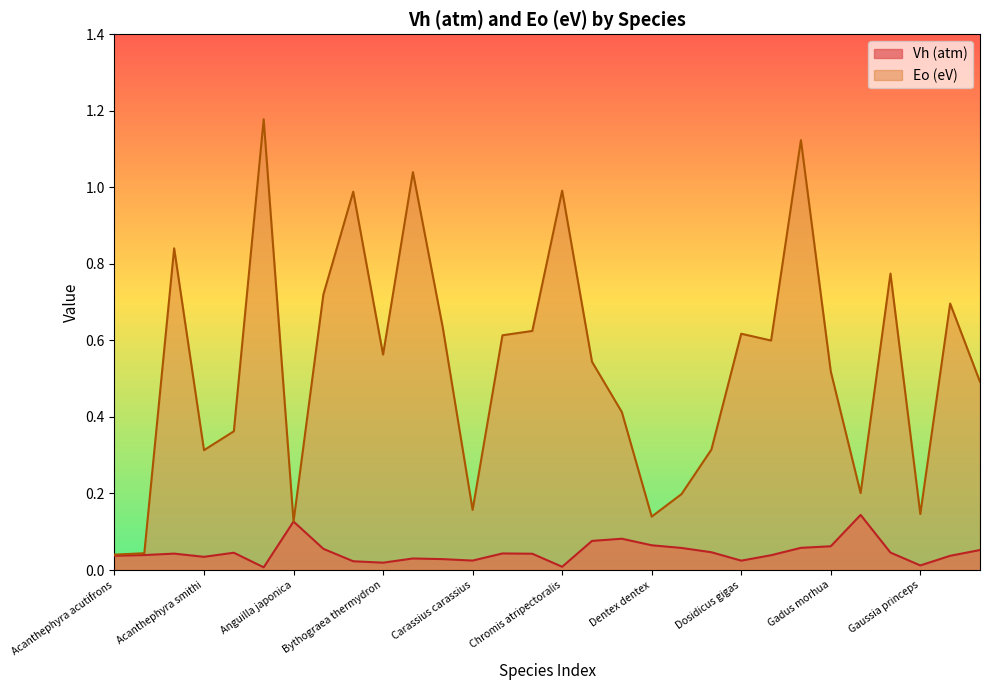

Is it true that Eo (eV) equals 0.3 at Doryteuthis pealeii?

True